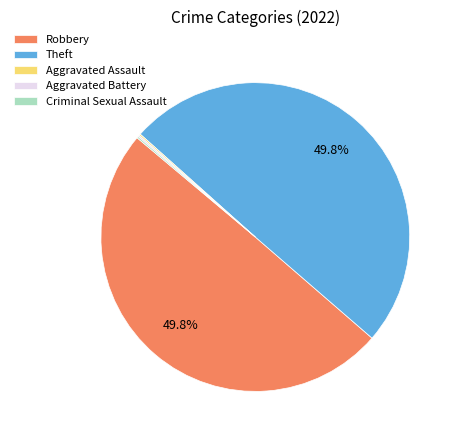

Does Robbery account for over 50% of the chart?

No